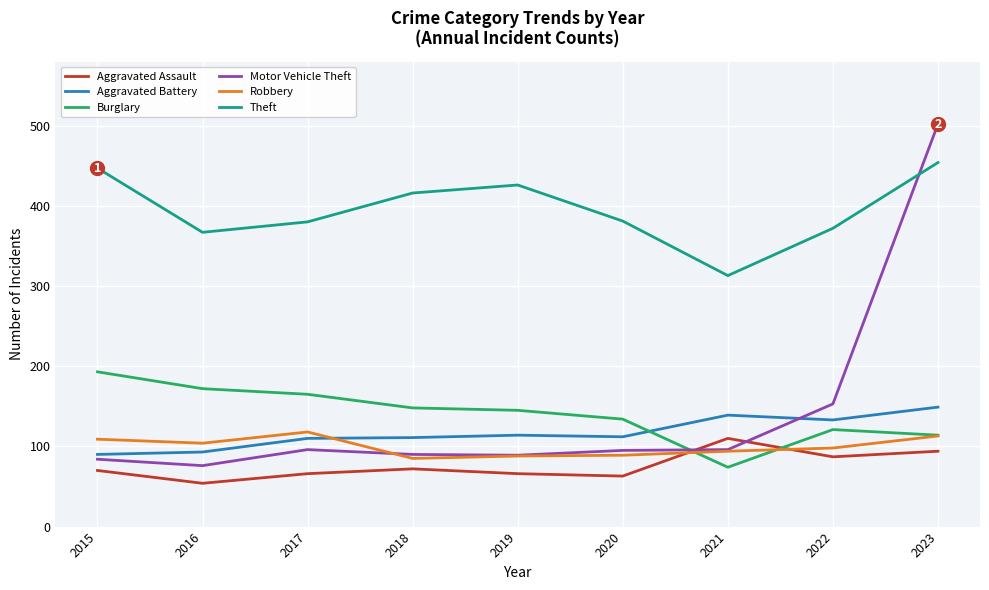

What is the difference between the second highest and minimum values in the Motor Vehicle Theft series?

77